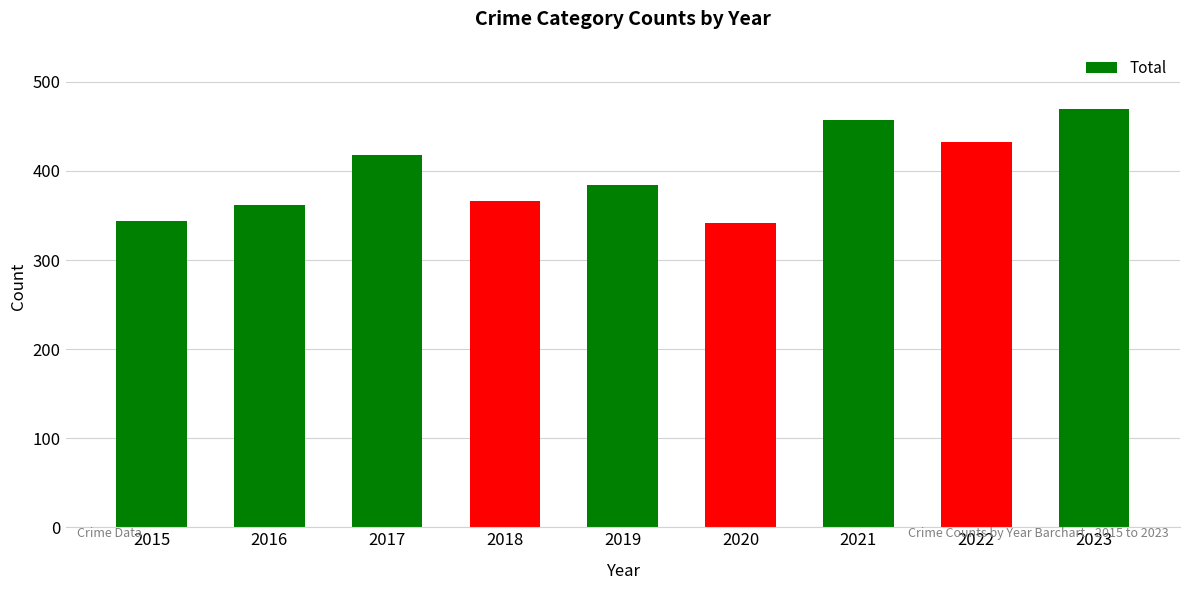

What is the difference between the values at 2021 and 2017?

39